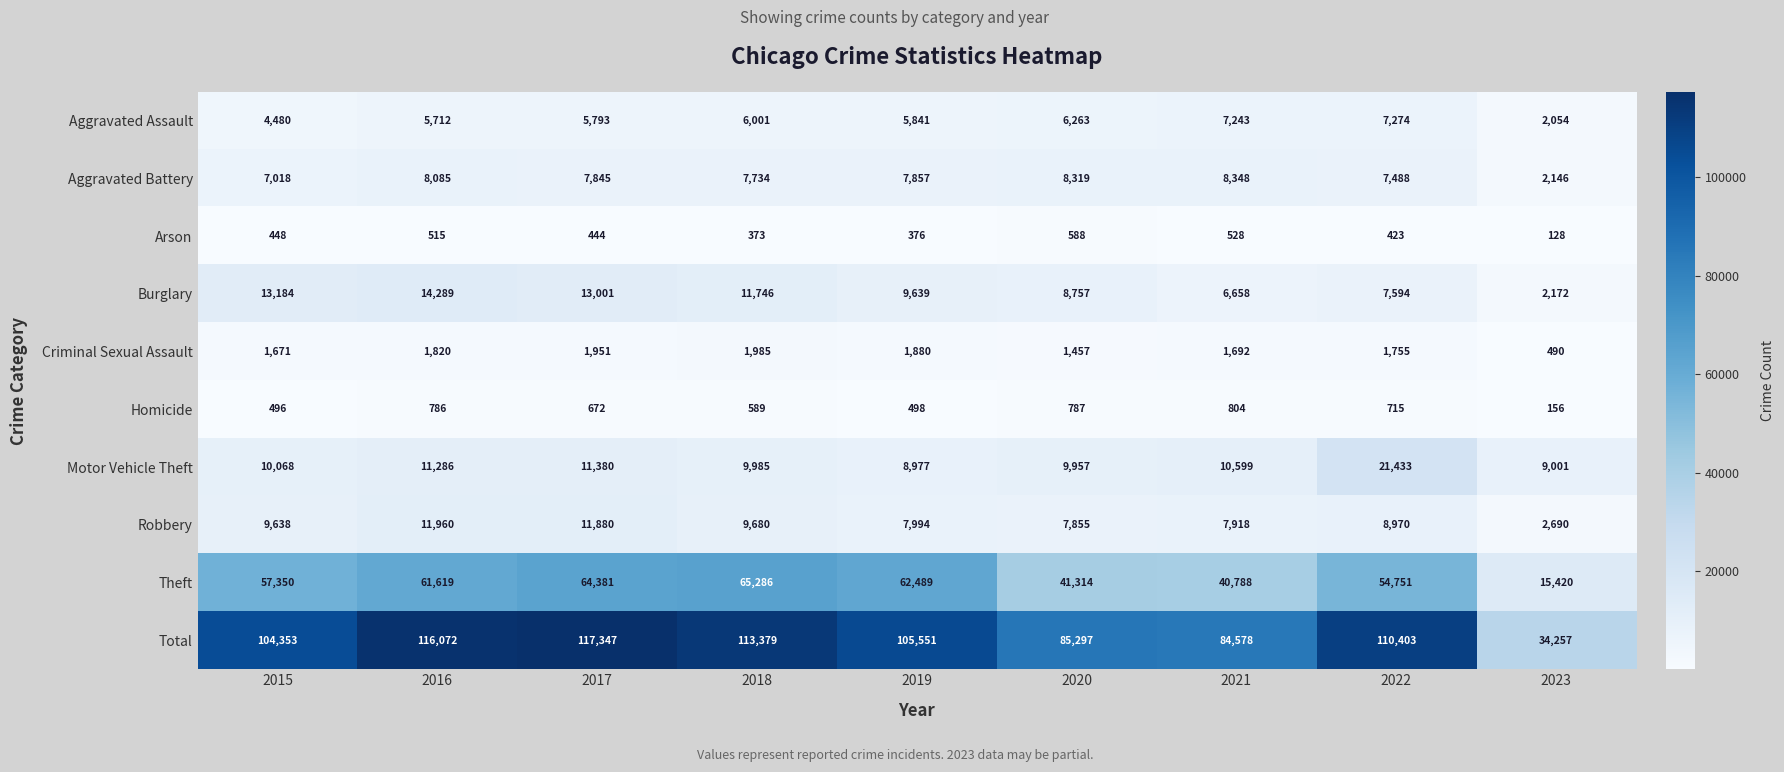

Rank the series by their maximum value, from lowest to highest.

Arson, Homicide, Criminal Sexual Assault, Aggravated Assault, Aggravated Battery, Robbery, Burglary, Motor Vehicle Theft, Theft, Total